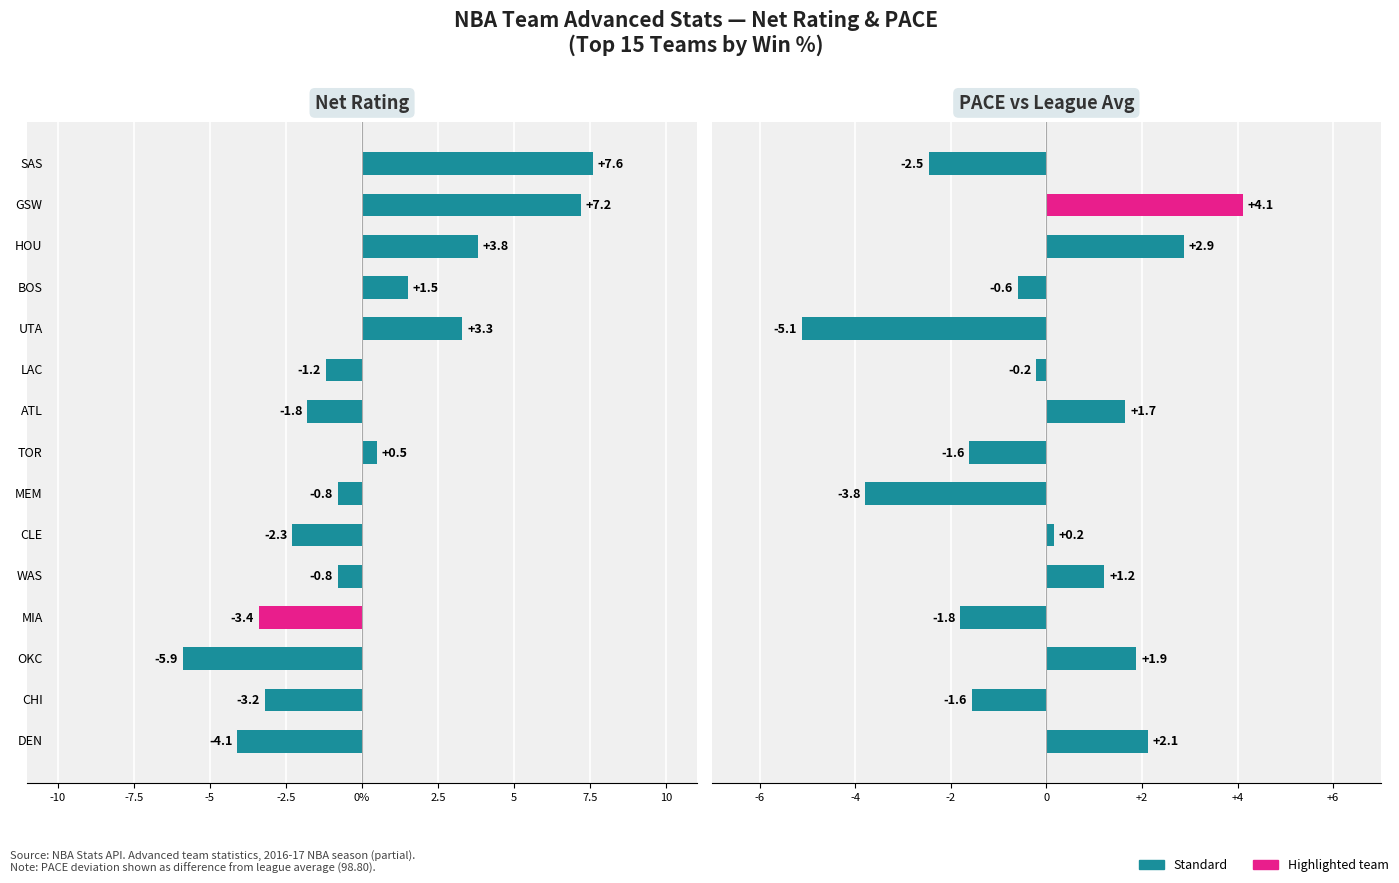

The PACE vs Avg series shows -0.2 at 2.5. True or false?

True